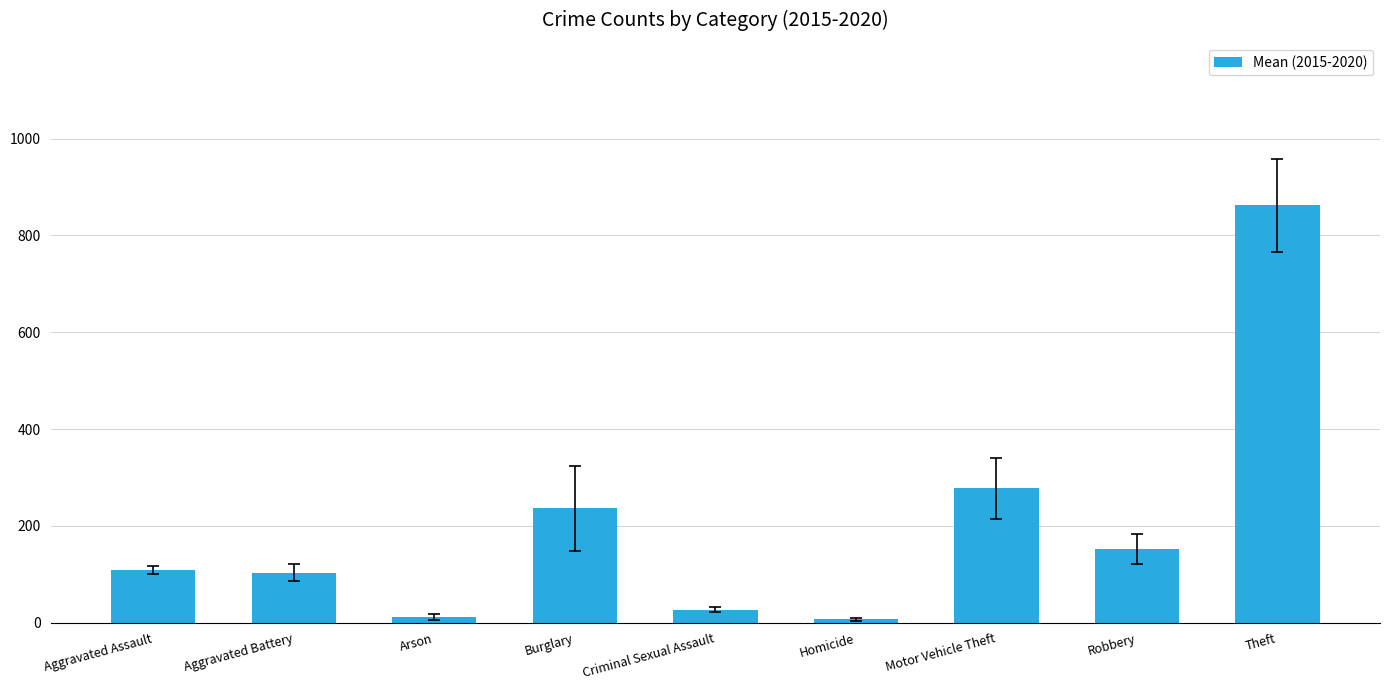

Count the number of values greater than 108.

5